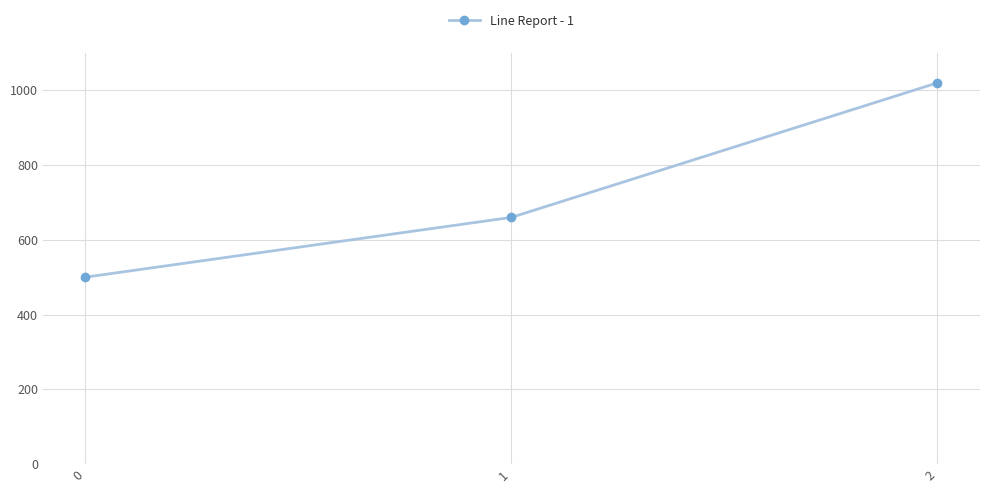

Does the chart display data point markers on the line(s)?

Yes